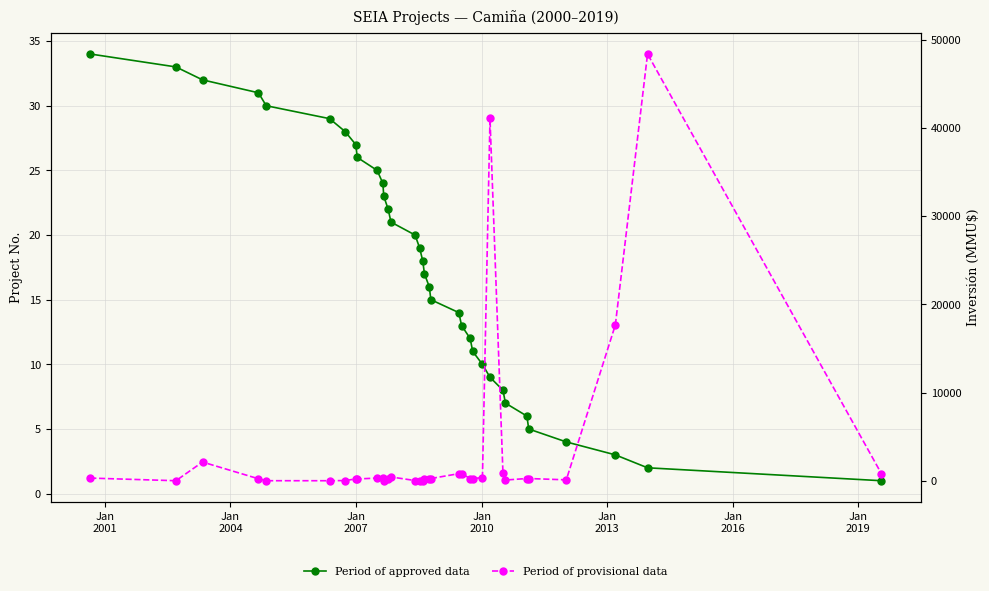

Which series ends up on top after the final intersection of Period of provisional data and Period of approved data?

Period of provisional data